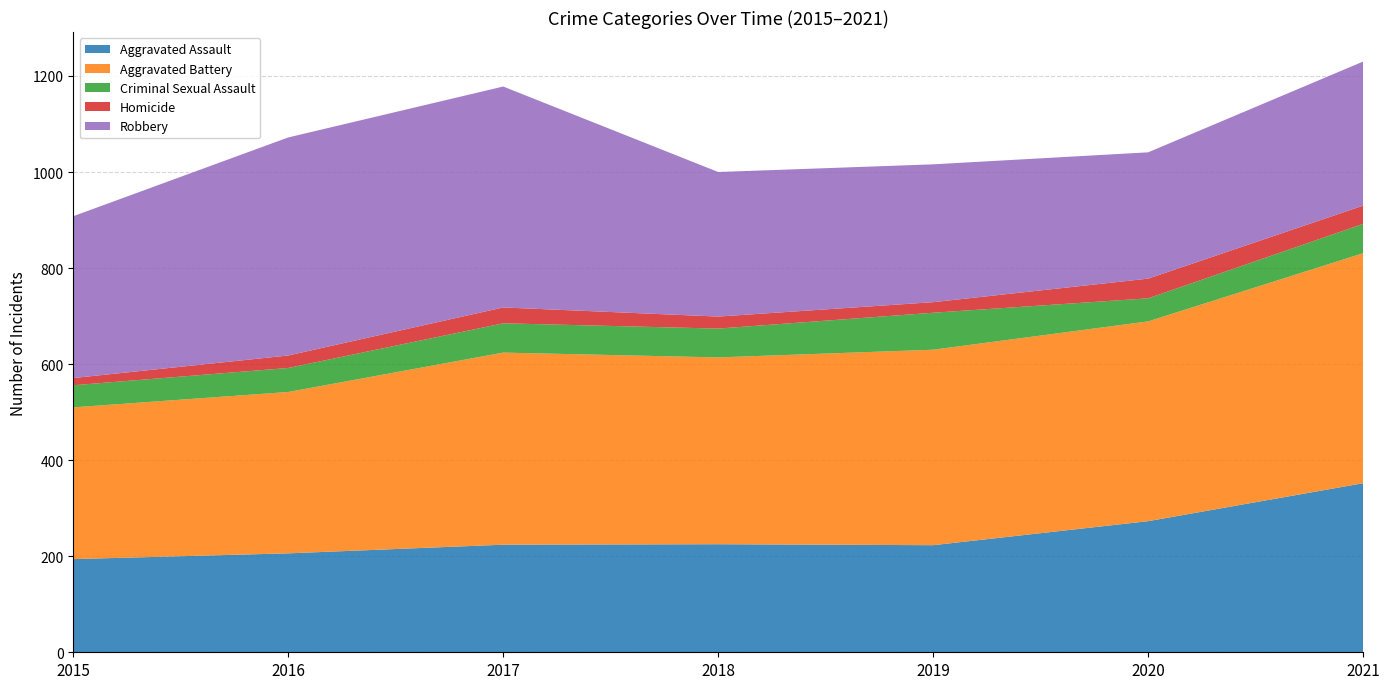

Reading left to right, what are all the values shown in this chart?

Aggravated Assault: 2015=194	2016=206	2017=224	2018=225	2019=223	2020=273	2021=352
Aggravated Battery: 2015=316	2016=336	2017=400	2018=389	2019=407	2020=416	2021=479
Criminal Sexual Assault: 2015=46	2016=50	2017=61	2018=60	2019=77	2020=48	2021=61
Homicide: 2015=15	2016=26	2017=33	2018=25	2019=22	2020=41	2021=38
Robbery: 2015=337	2016=454	2017=460	2018=301	2019=287	2020=263	2021=300